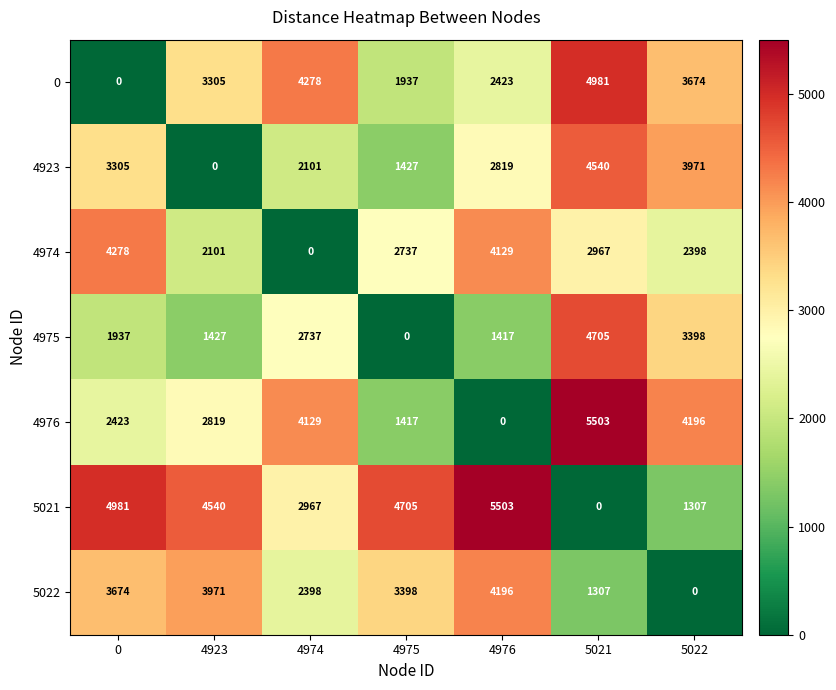

At which category is the sum across all series the highest?

5021